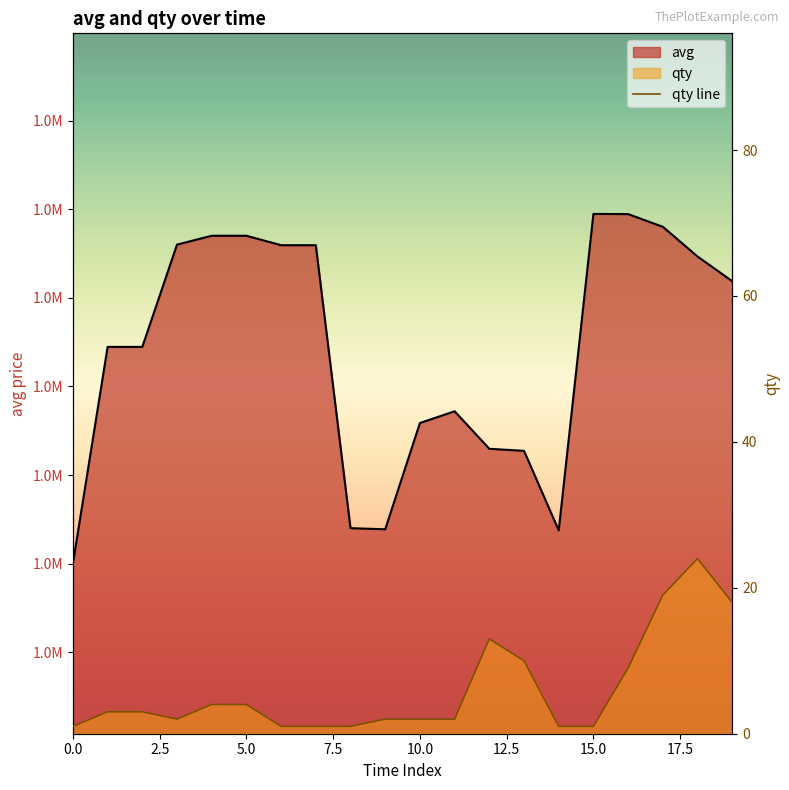

What is the sum of all values?

121